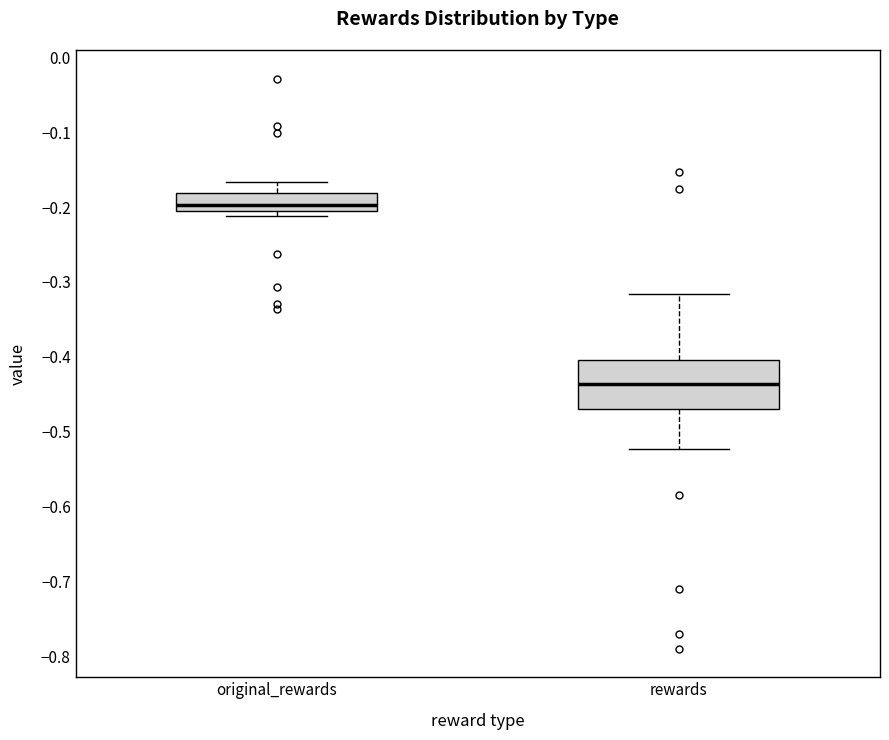

Comparing the boxes themselves (not the whiskers), which one is the tallest?

rewards